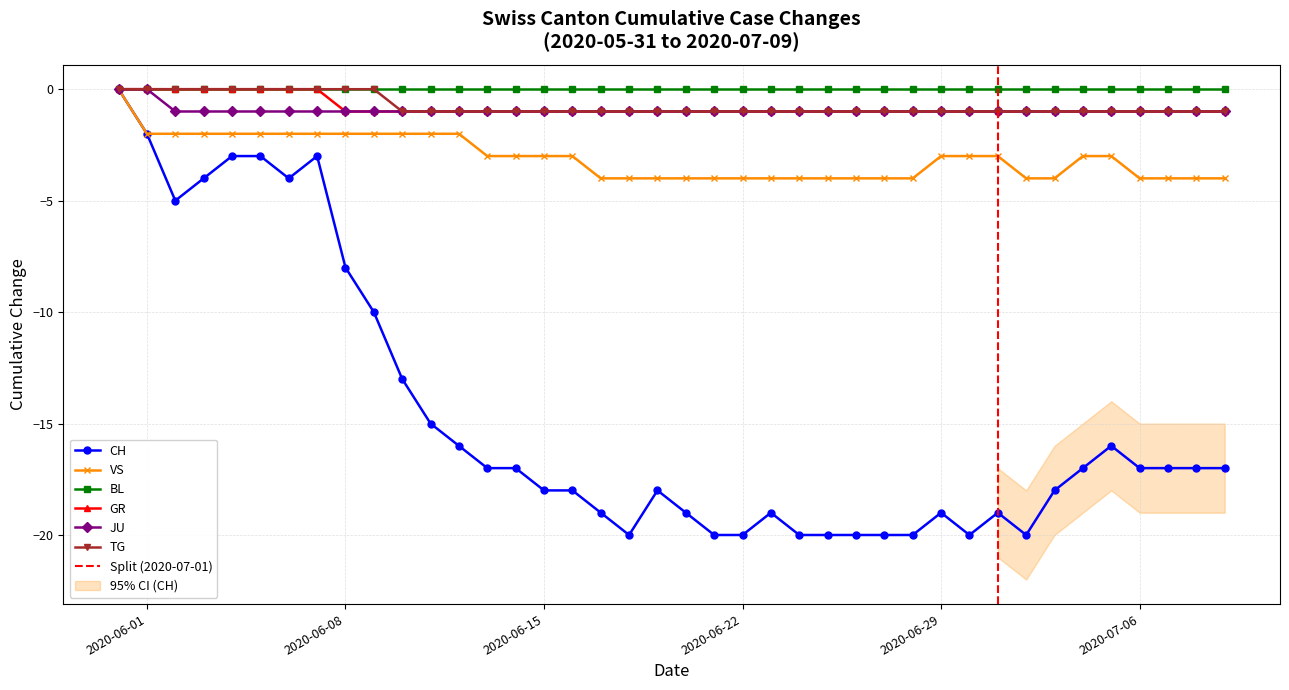

Is it true that VS equals -5 at 2020-06-15?

False